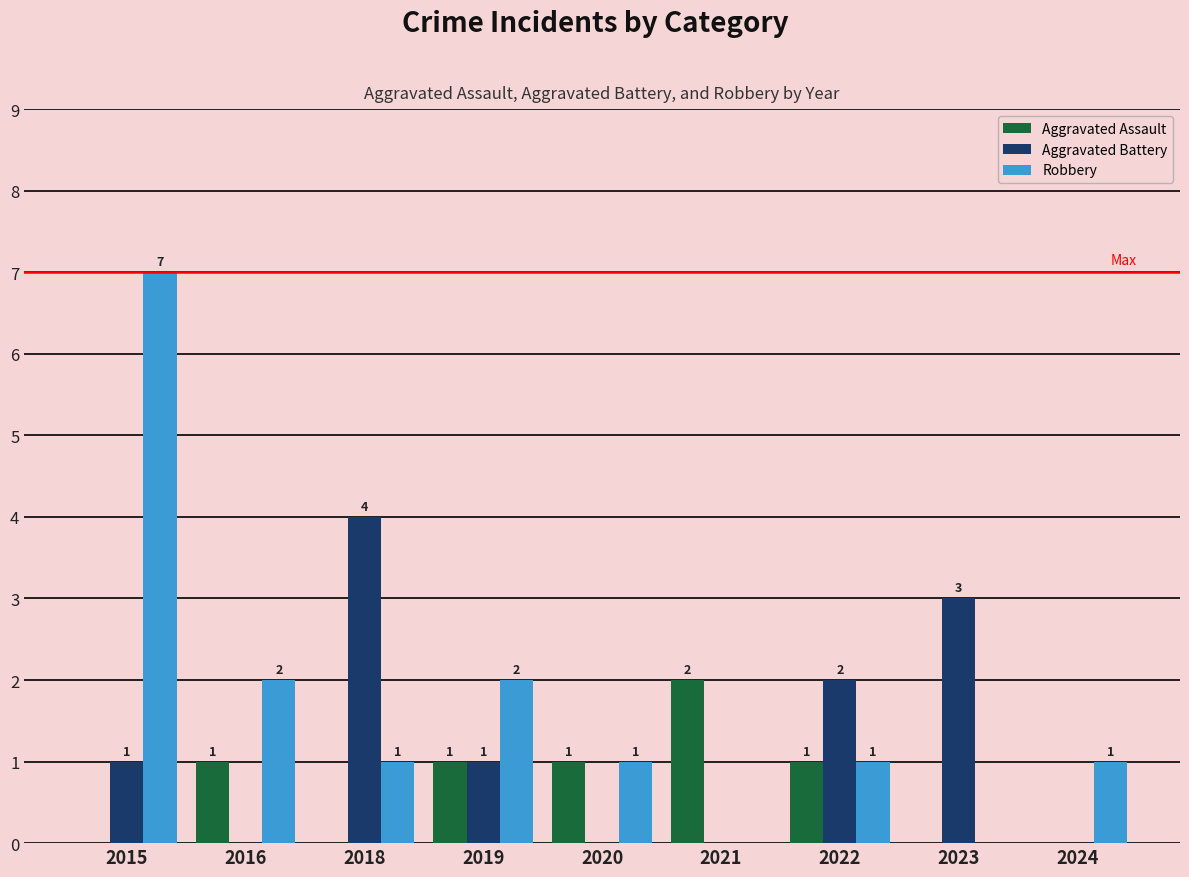

What is the greatest value displayed?

7